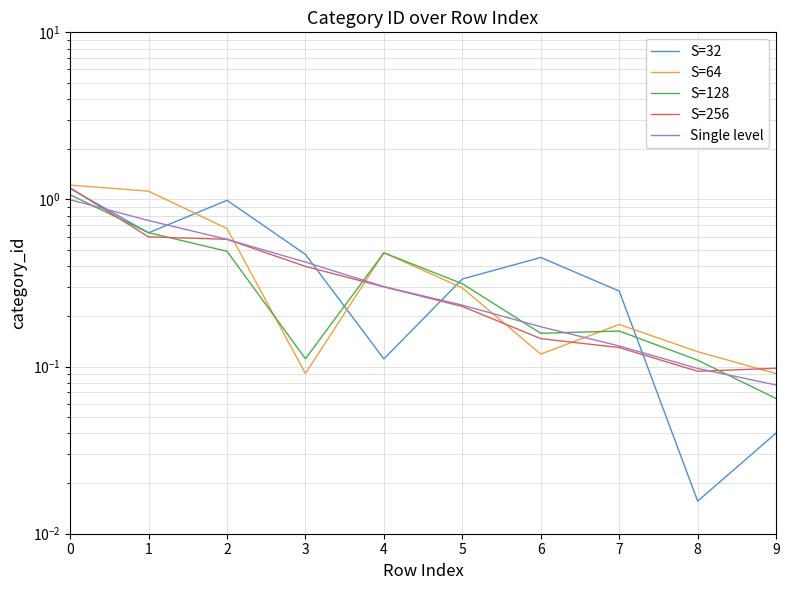

The S=64 series shows 0.7 at 2. True or false?

True